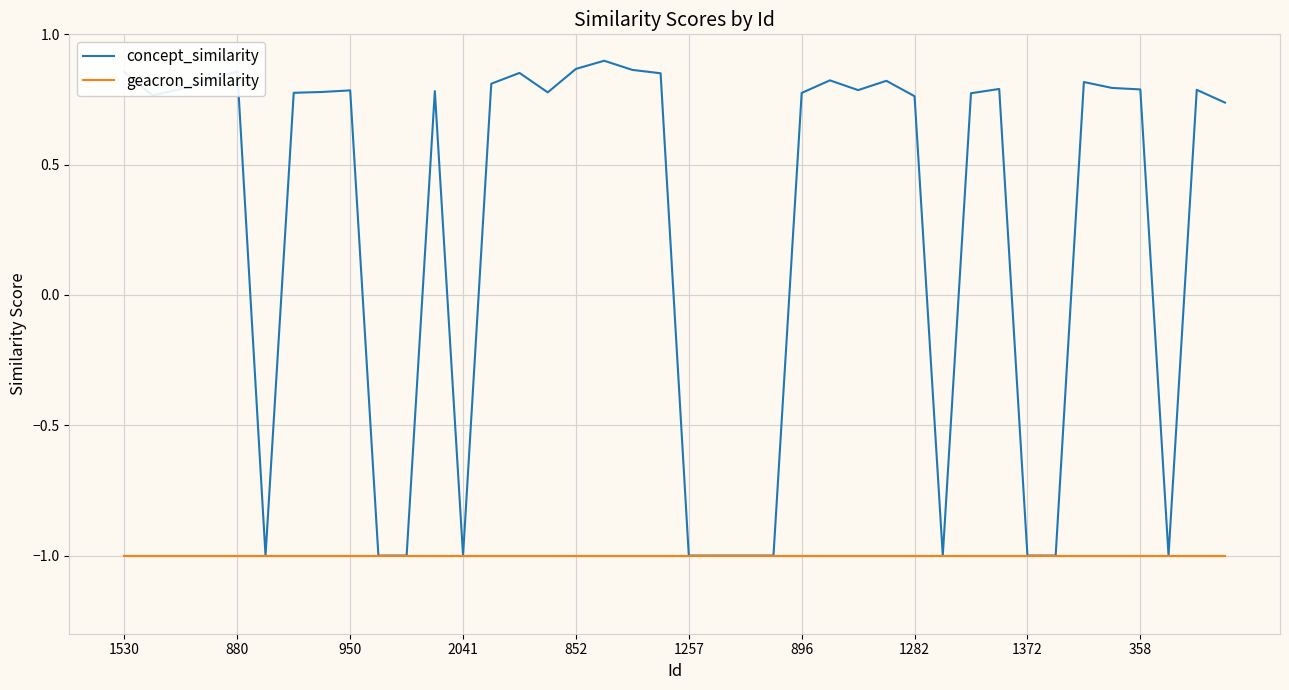

List the series in order of their peak value, lowest first.

geacron_similarity, concept_similarity